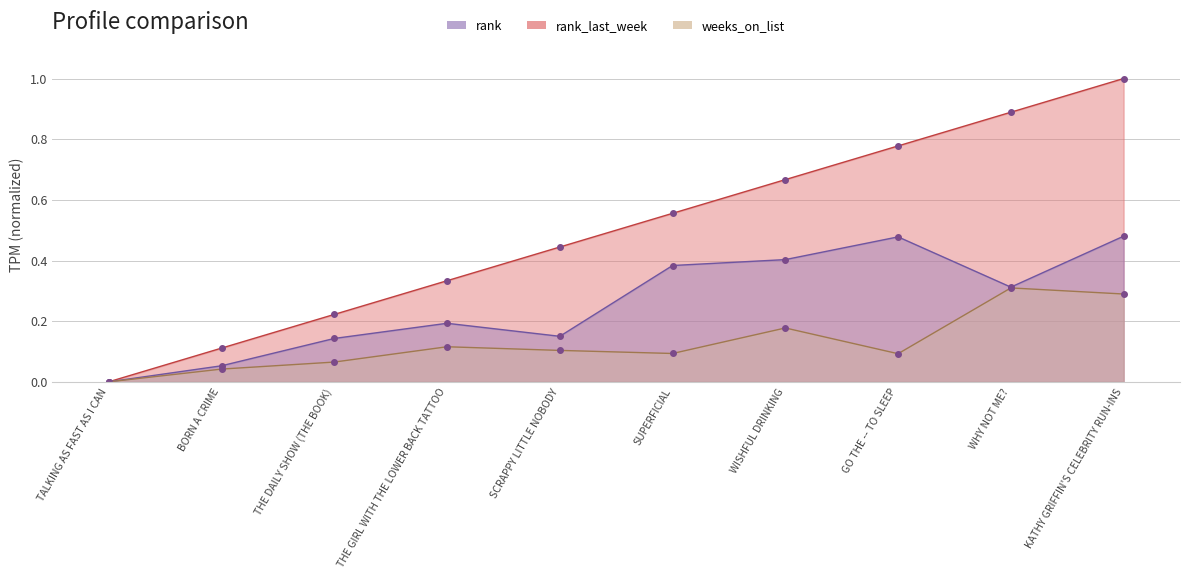

At how many categories does at least one series exceed 0?

9